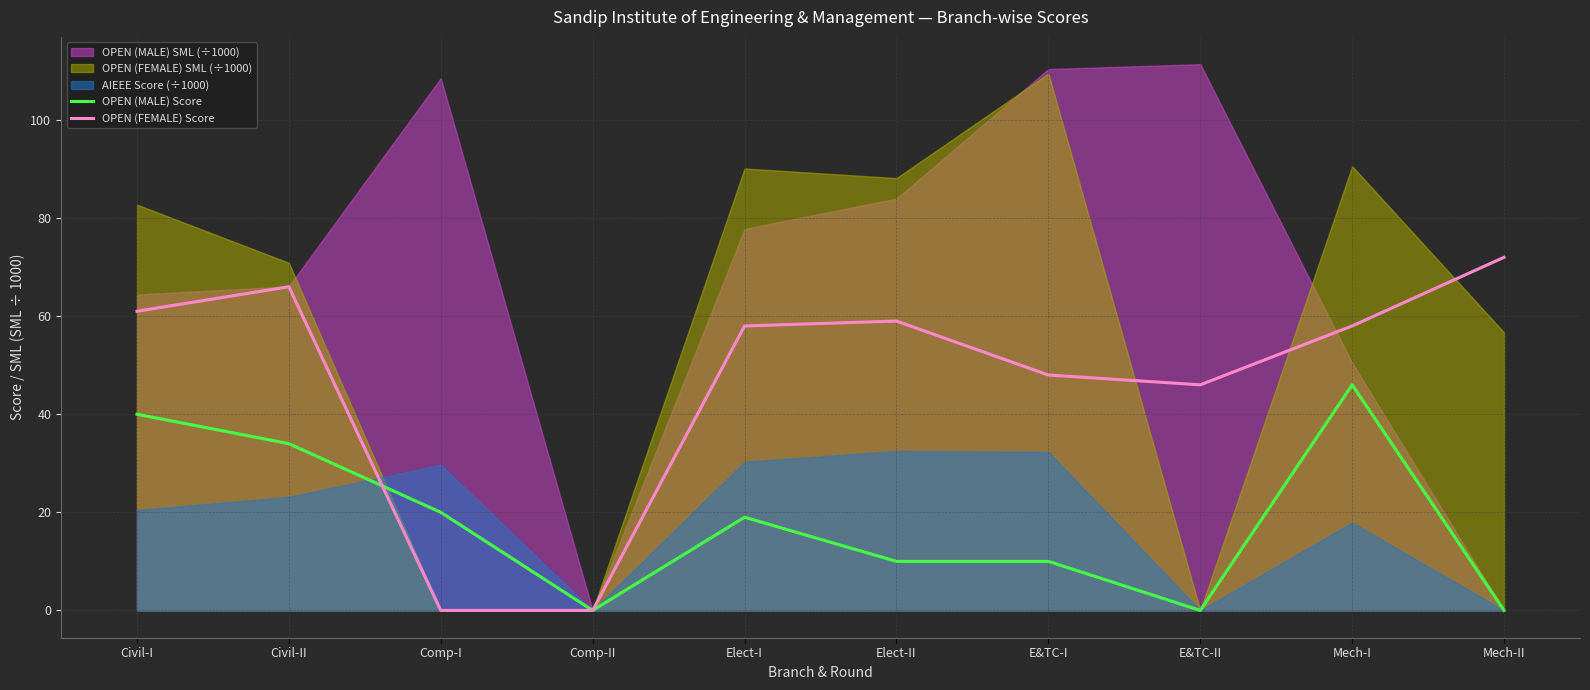

At which category is the sum across all series the highest?

Mech-I